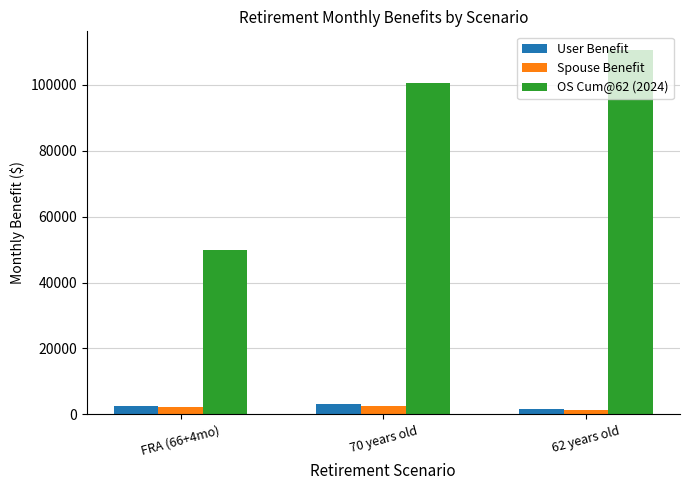

Is the value of User Benefit at 62 years old greater than the value of OS Cum@62 (2024) at 70 years old?

No